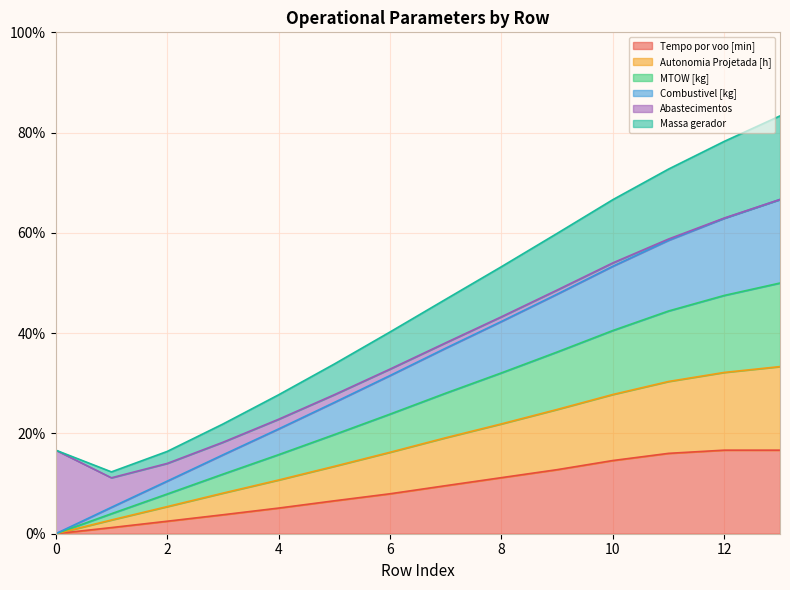

Is it true that Tempo por voo [min] equals -10.7 at 0?

False